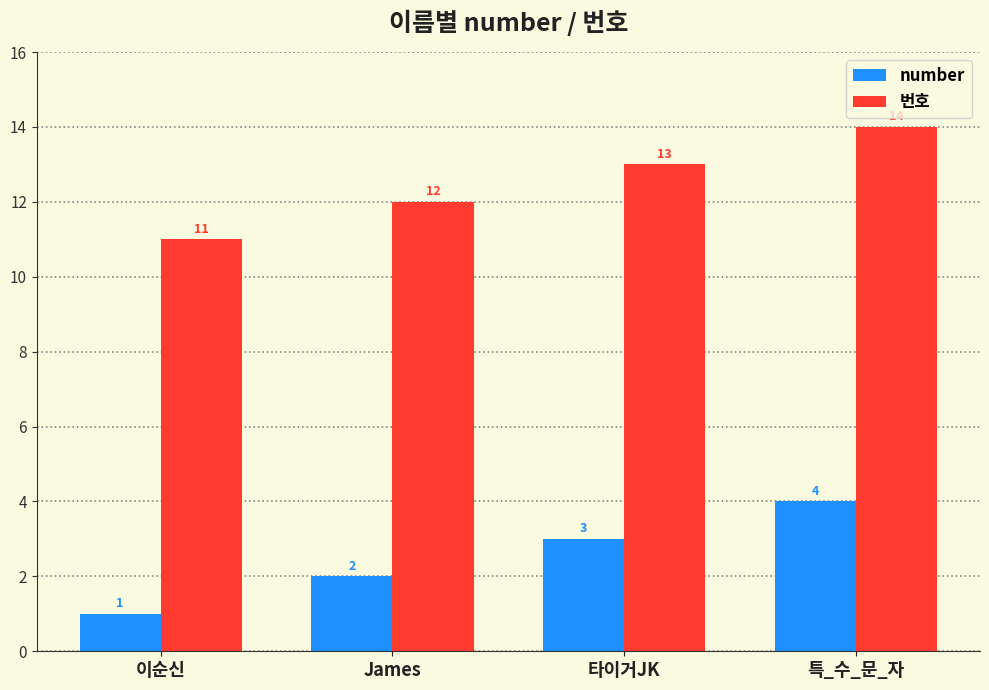

Which category has the highest value in the 번호 series?

특_수_문_자